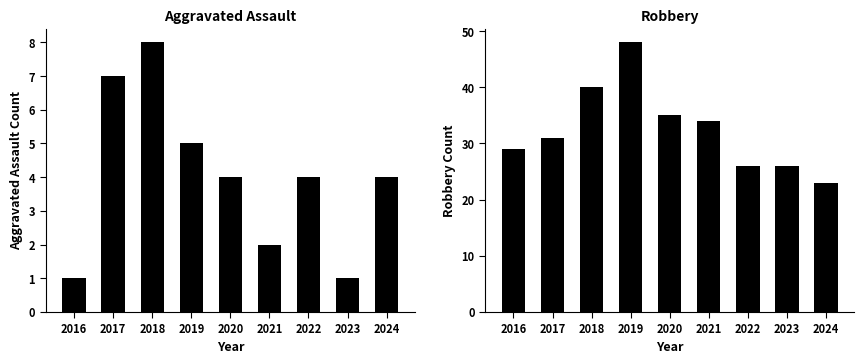

What is the sum of all Robbery values?

292